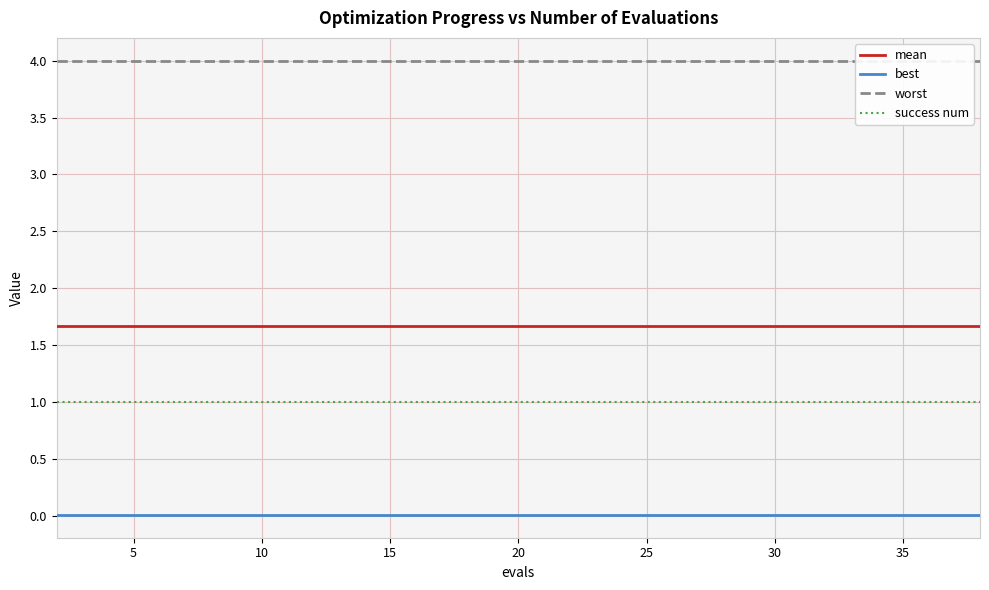

What is the greatest value displayed?

4.0